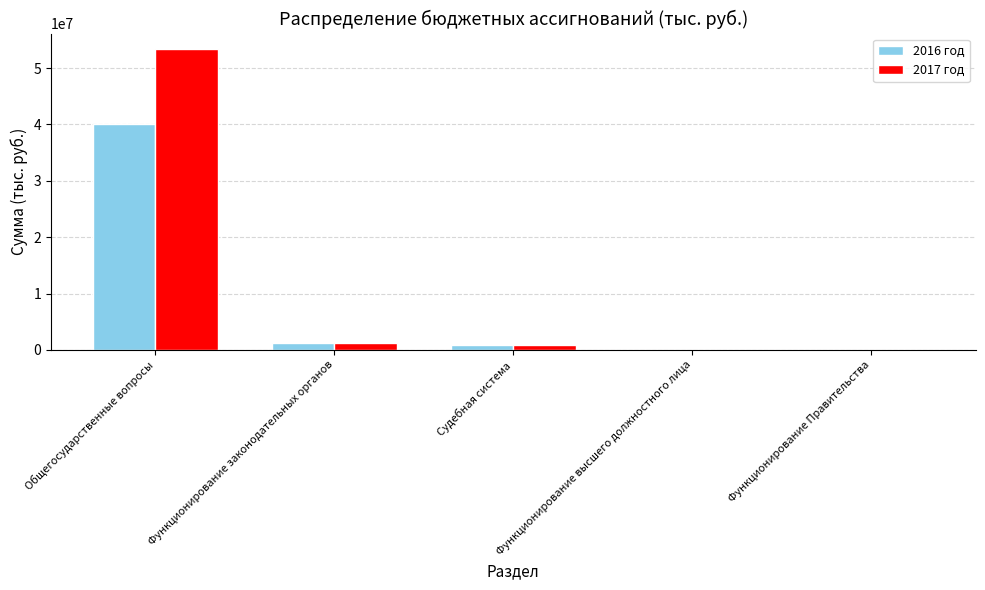

Count the number of data series in this chart.

2